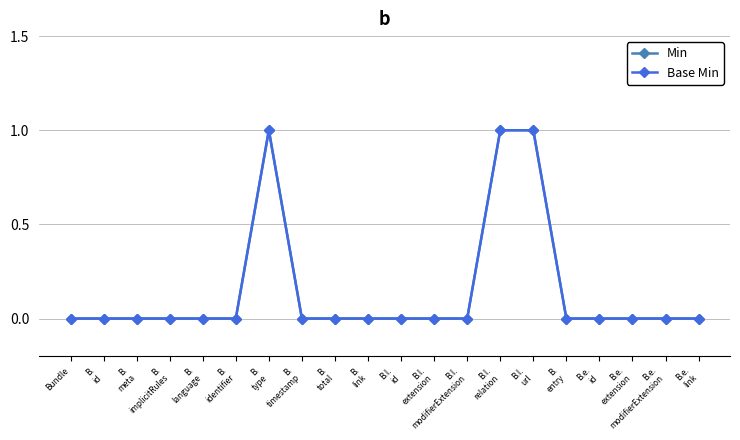

How many lines are shown in the chart?

2